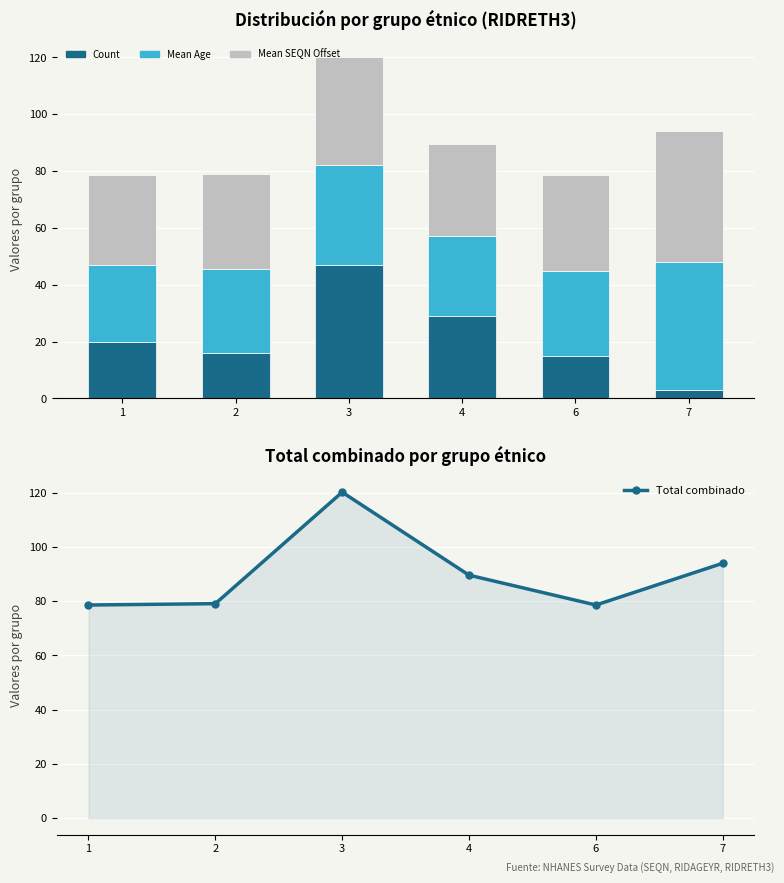

Count the number of categories in the chart.

6